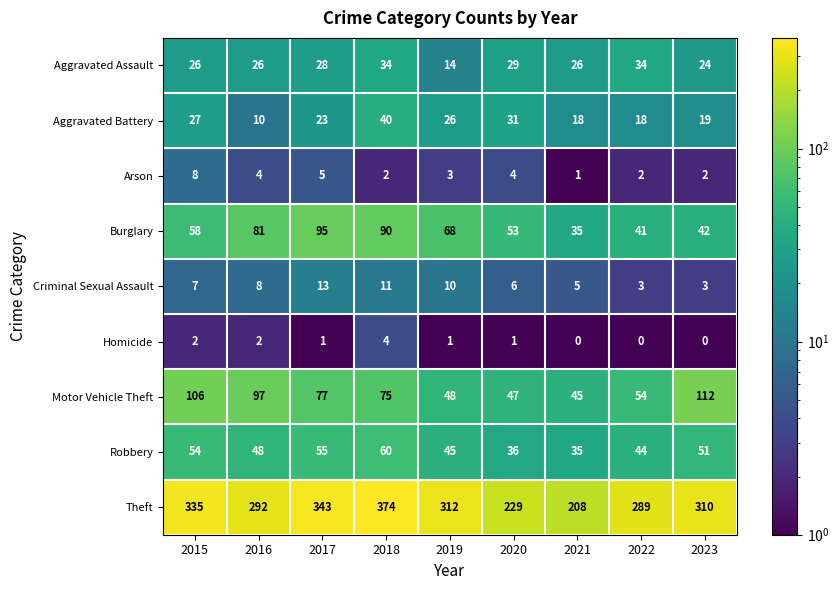

Where is Burglary nearest to the value 65?

2019